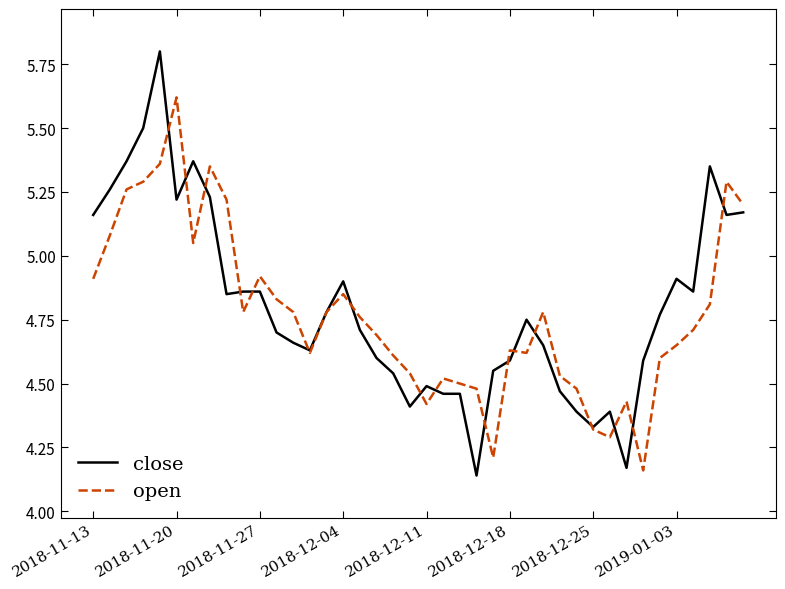

List the series in order of their peak value, lowest first.

open, close